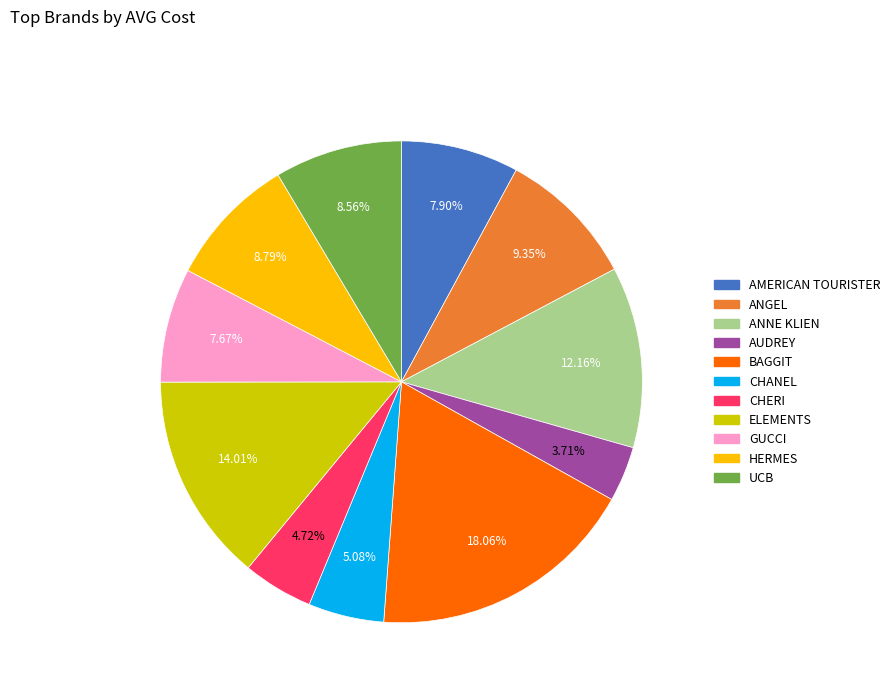

To the nearest percent, what is the average slice percentage?

9%